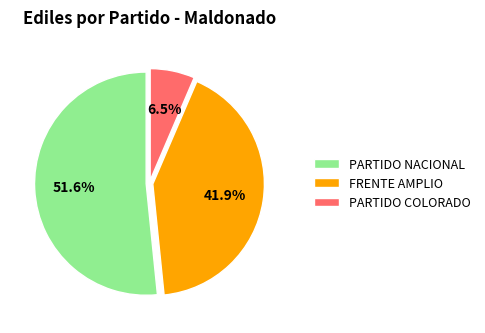

True or false: FRENTE AMPLIO accounts for 42% of the total.

True